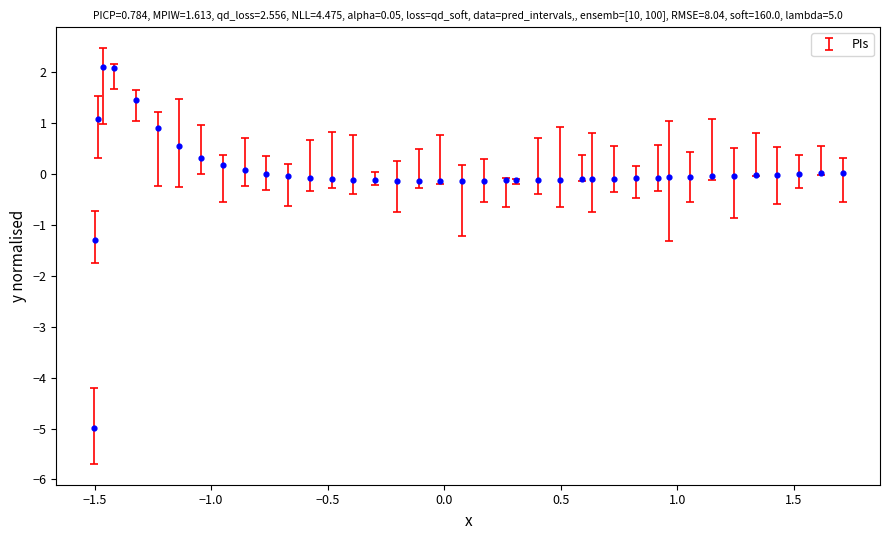

What Y value in the scatter plot is closest to -1?

-1.3